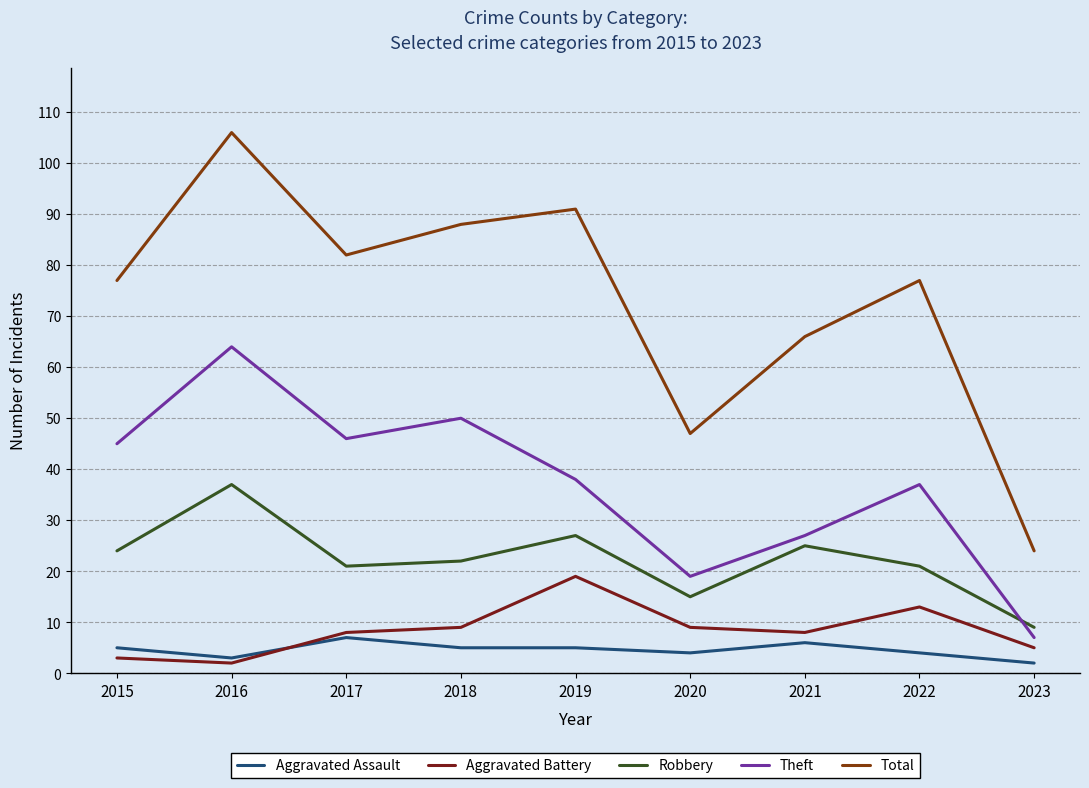

At which category is the sum across all series the highest?

2016